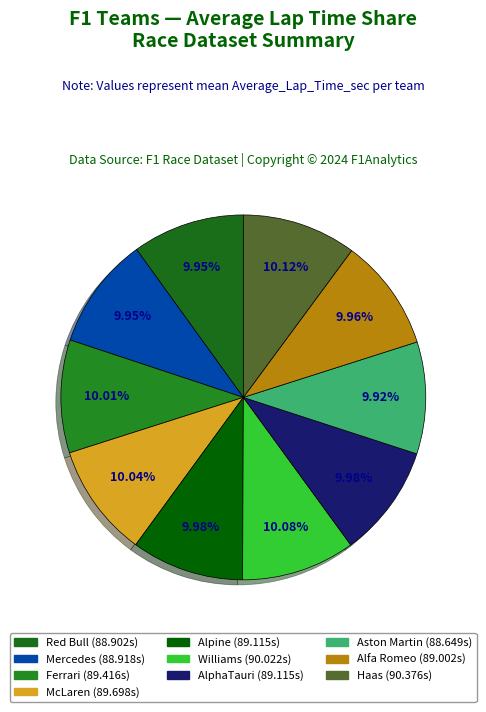

Between AlphaTauri and Williams, which is larger?

Williams